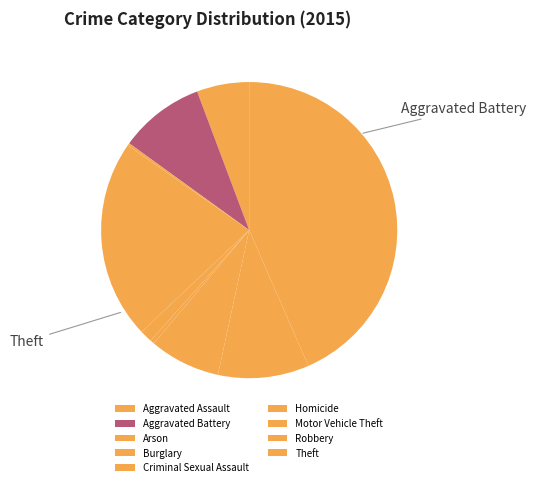

Is there any slice that represents more than half of the pie?

No